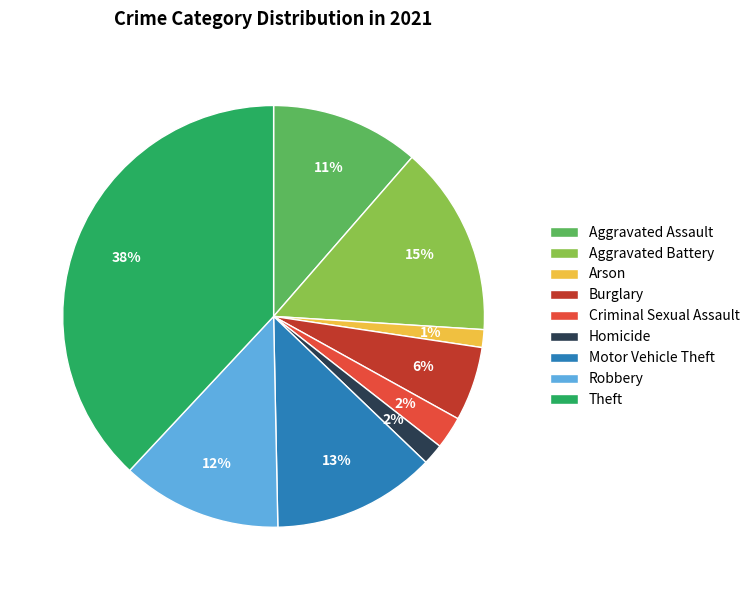

What percentage is the Theft slice, to the nearest percent?

38%